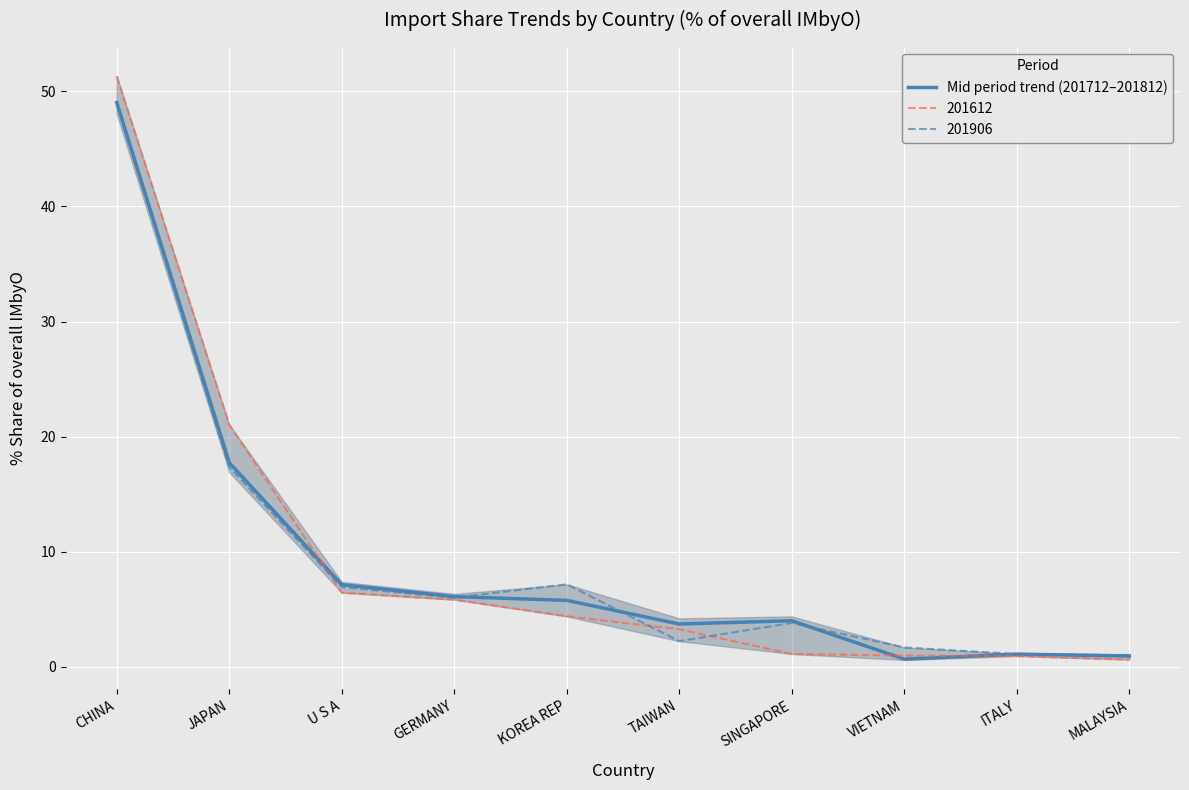

What is the change in value from KOREA REP to ITALY?

-4.7